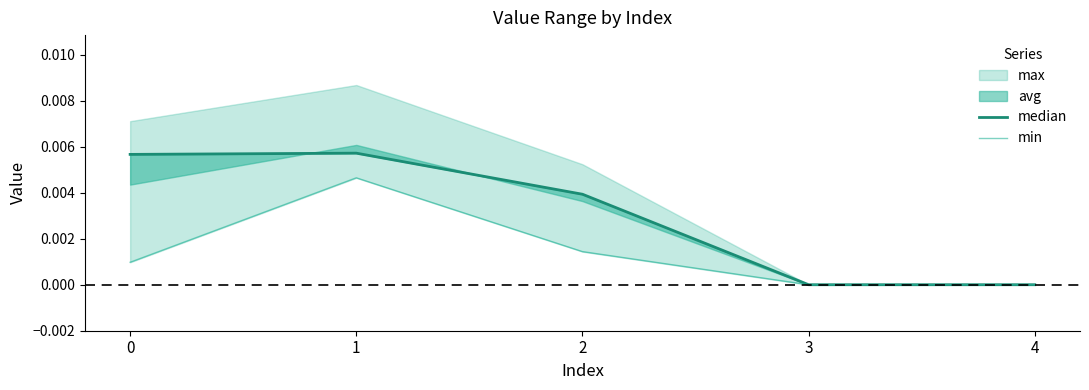

Where is median nearest to the value 0?

3